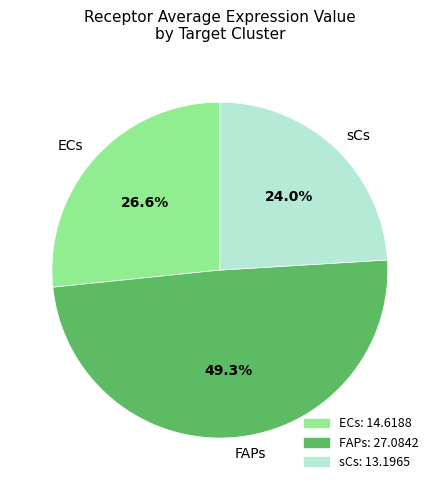

To the nearest percent, what portion does FAPs represent?

49%